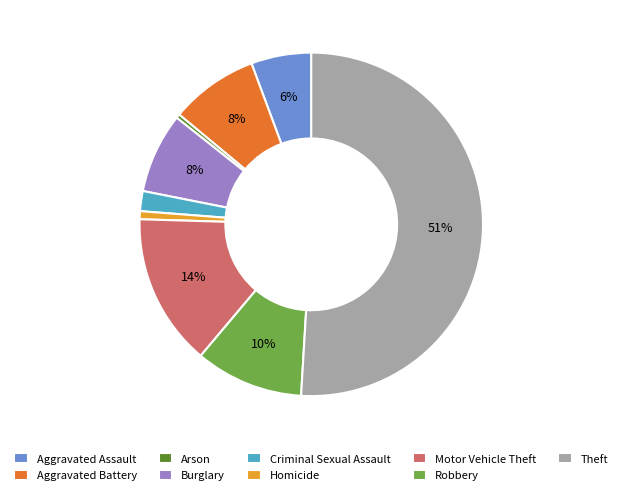

To the nearest percent, what percentage of the pie is Burglary?

8%